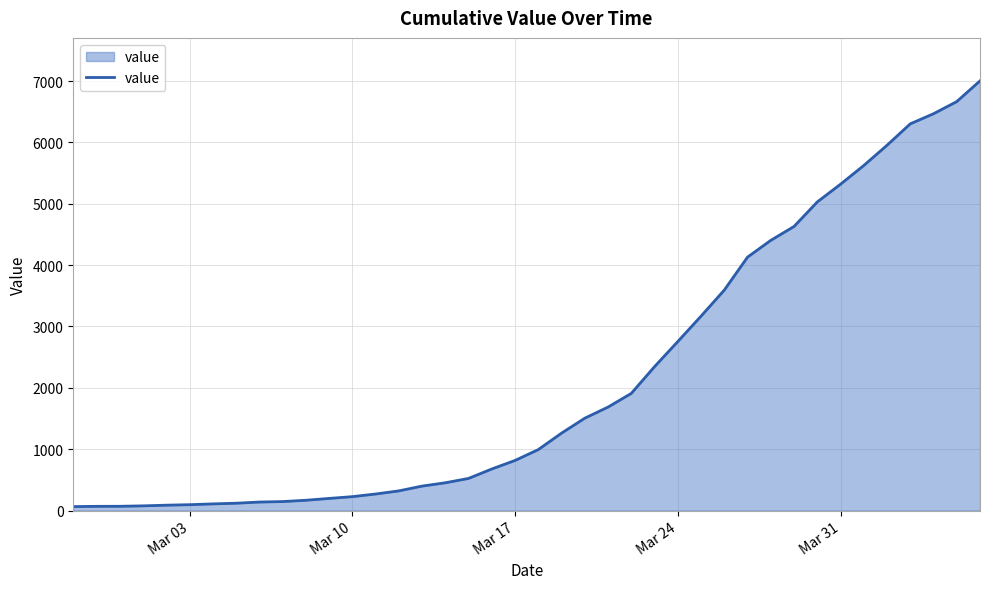

What is the difference between the second highest and second lowest values?

6598